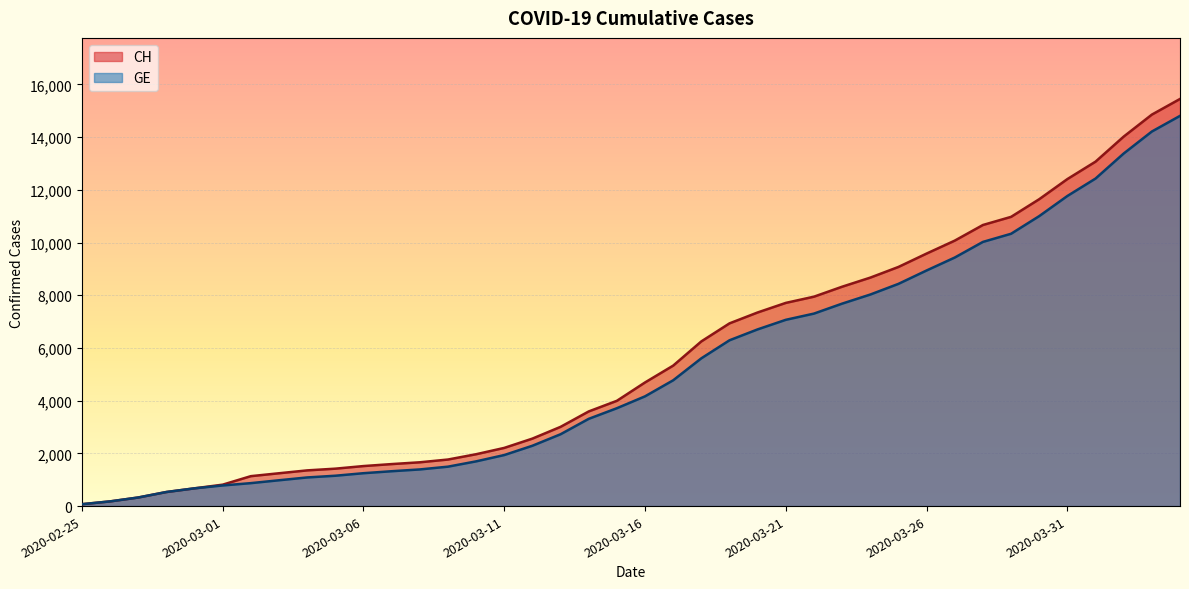

True or false: GE and CH cross at least once.

False